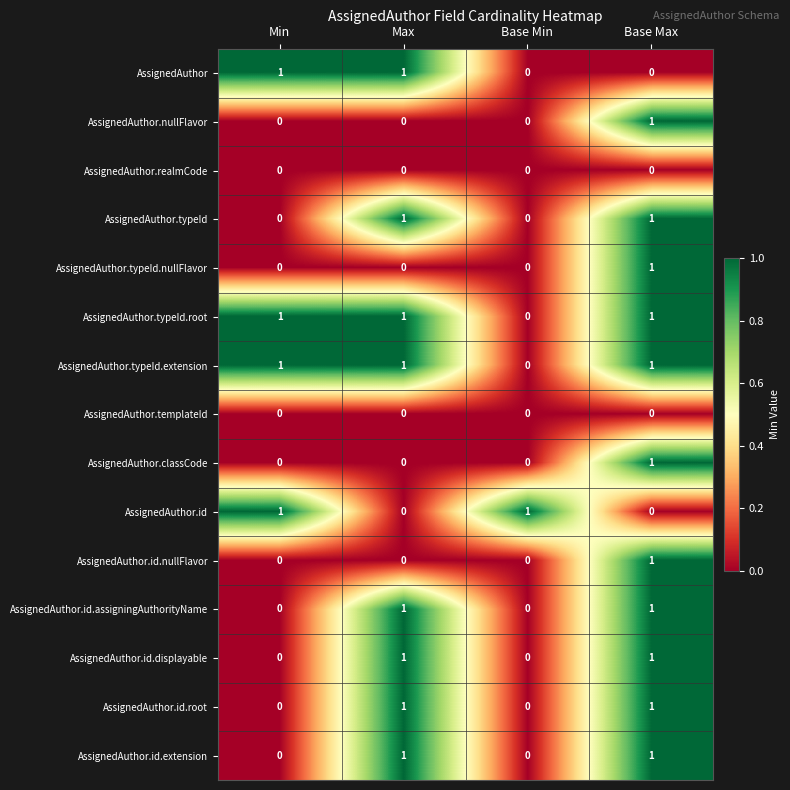

The value of AssignedAuthor.nullFlavor at Min is 0. True or false?

True